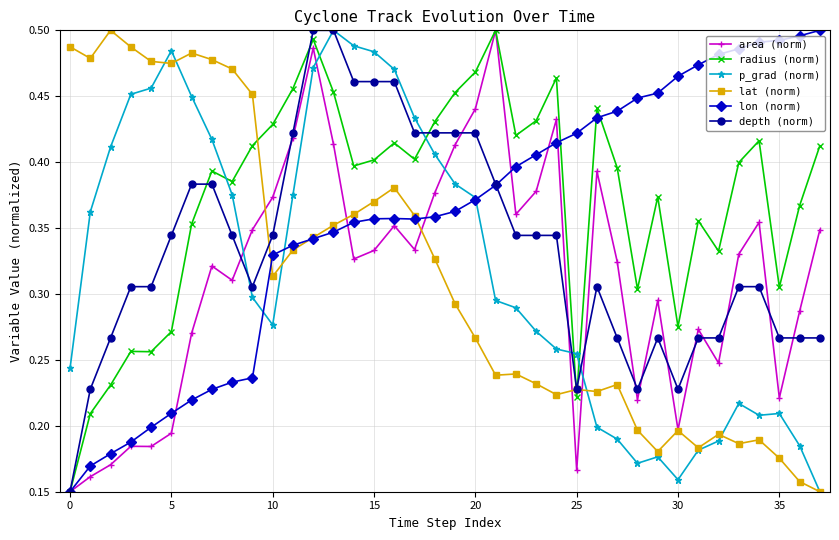

True or false: radius (norm) and p_grad (norm) cross at least once.

True